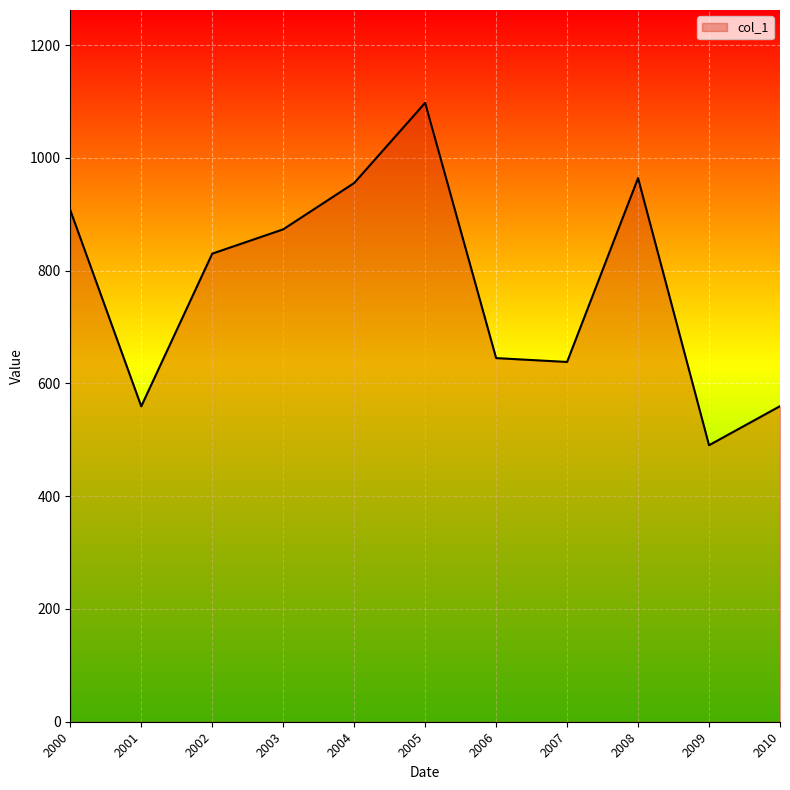

The value at 2006 is 236.7. True or false?

False